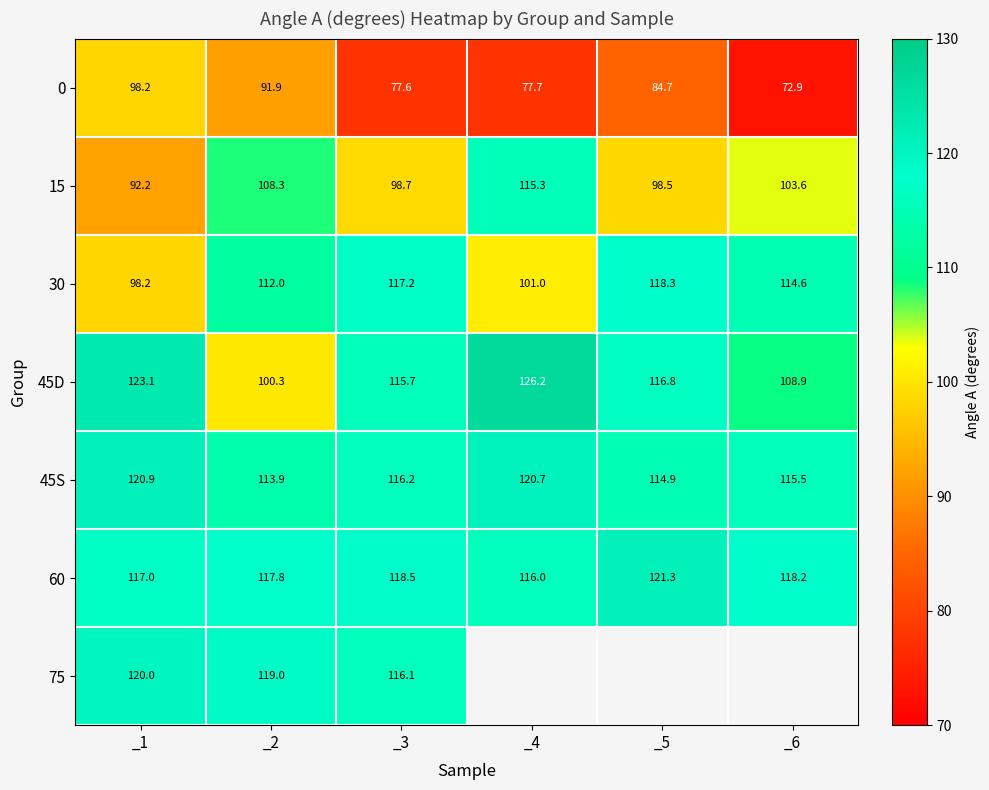

Rank the categories by 30 value from highest to lowest.

_5, _3, _6, _2, _4, _1